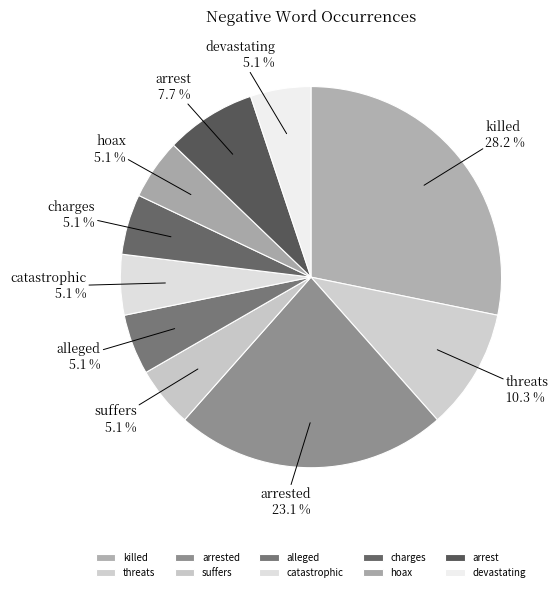

True or false: suffers accounts for 5% of the total.

True